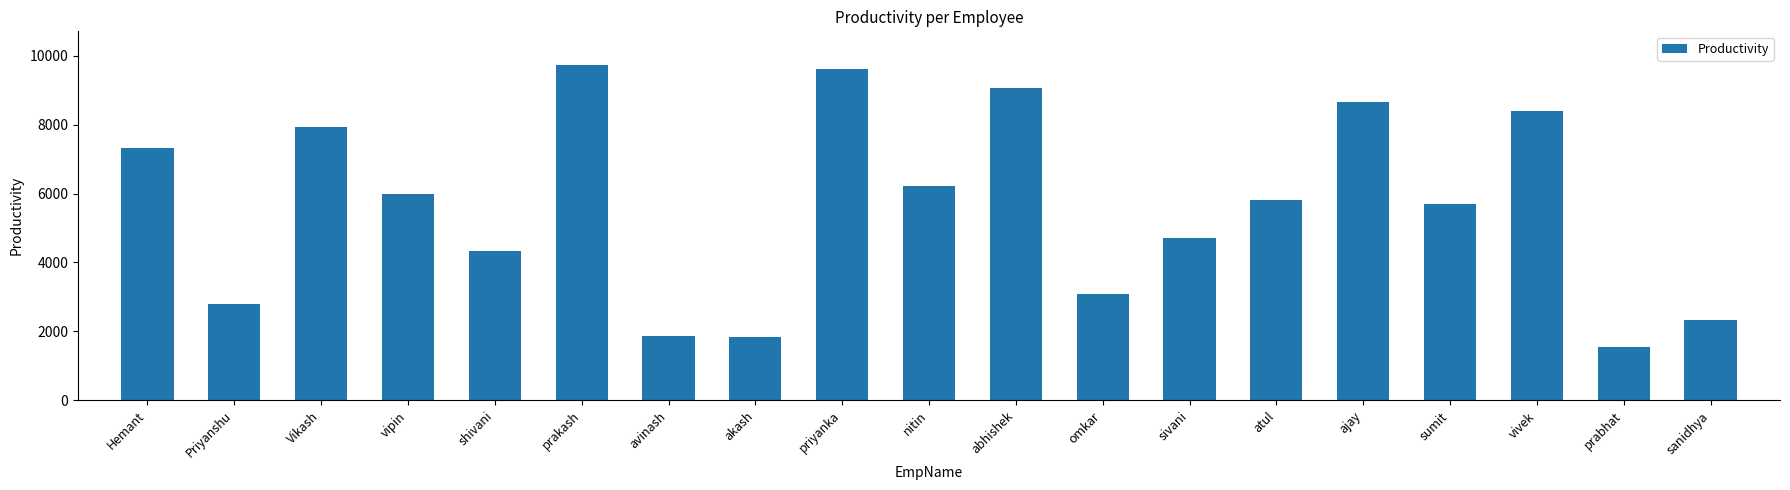

What value does the data have at atul?

5822